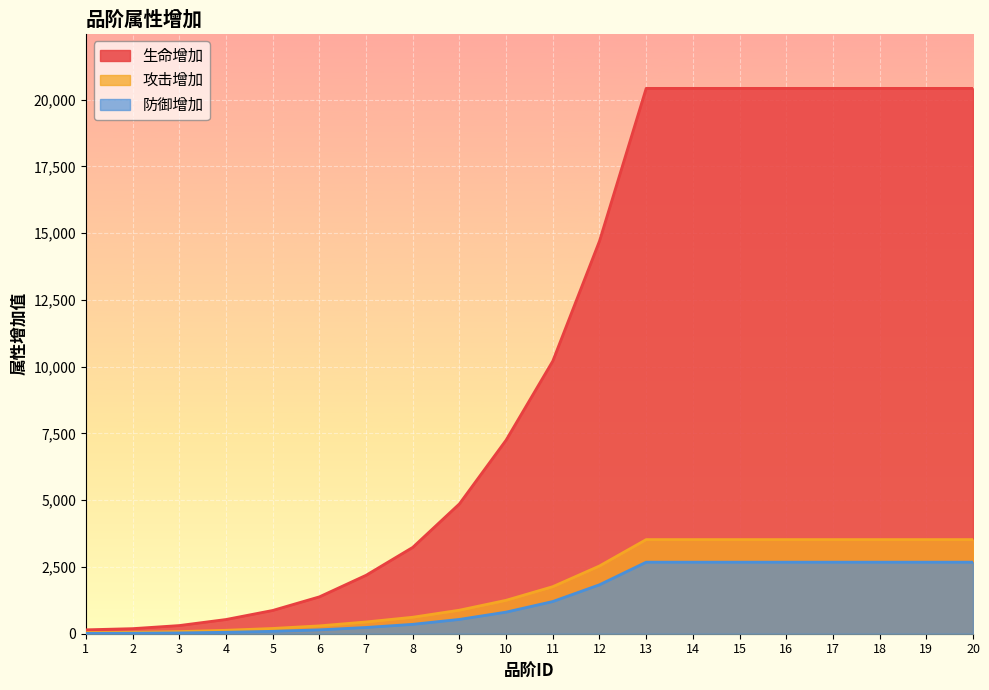

True or false: 攻击增加 has more than 2 interior local peaks.

False